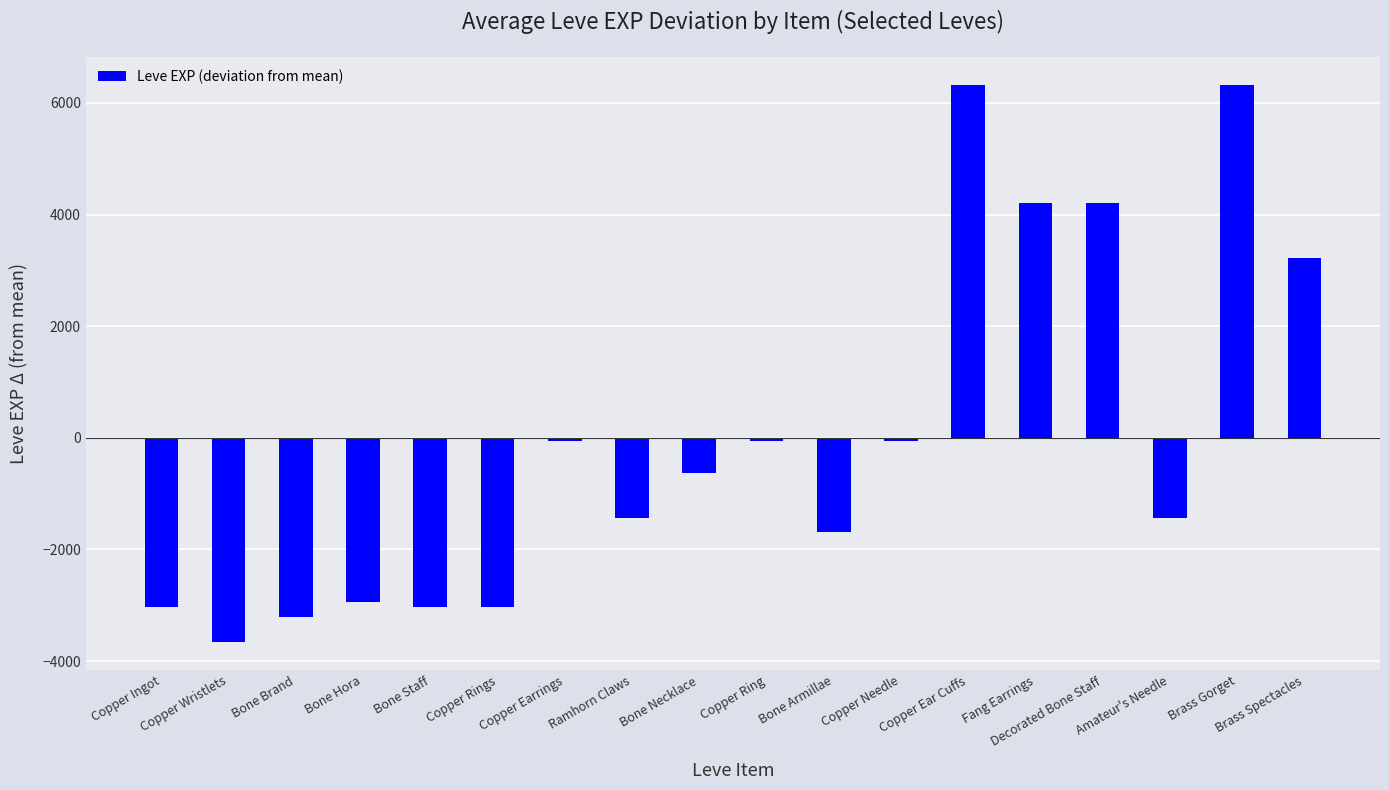

Reading left to right, list all the values displayed in this chart.

-3034.5	-3663.5	-3214.5	-2944.5	-3034.5	-3034.5	-64.5	-1434.5	-624.5	-64.5	-1684.5	-64.5	6325.5	4215.5	4215.5	-1434.5	6325.5	3215.5